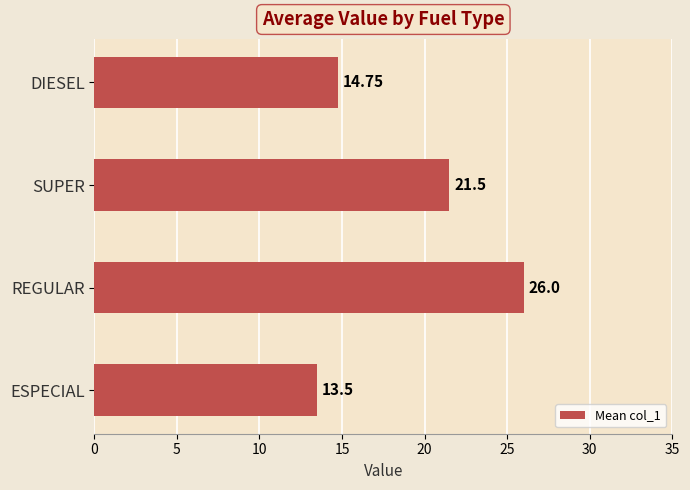

What is the change in value from REGULAR to SUPER?

-4.5